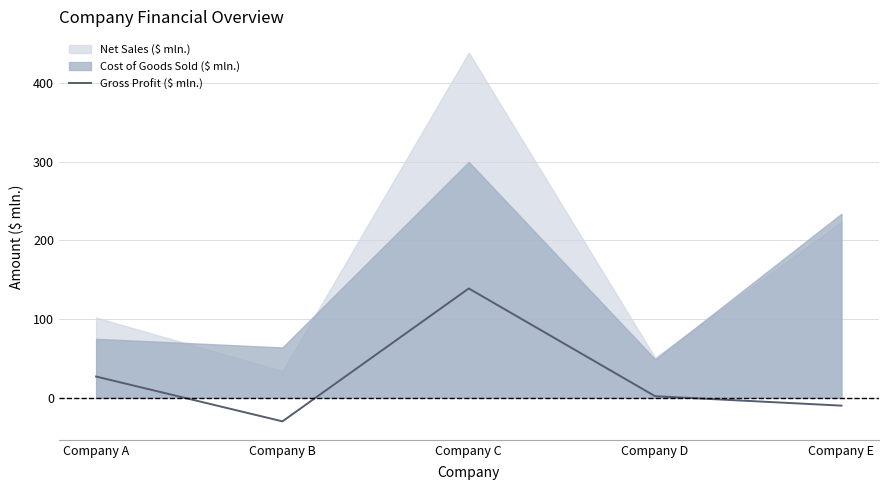

Between Company D and Company B, which is larger?

Company D